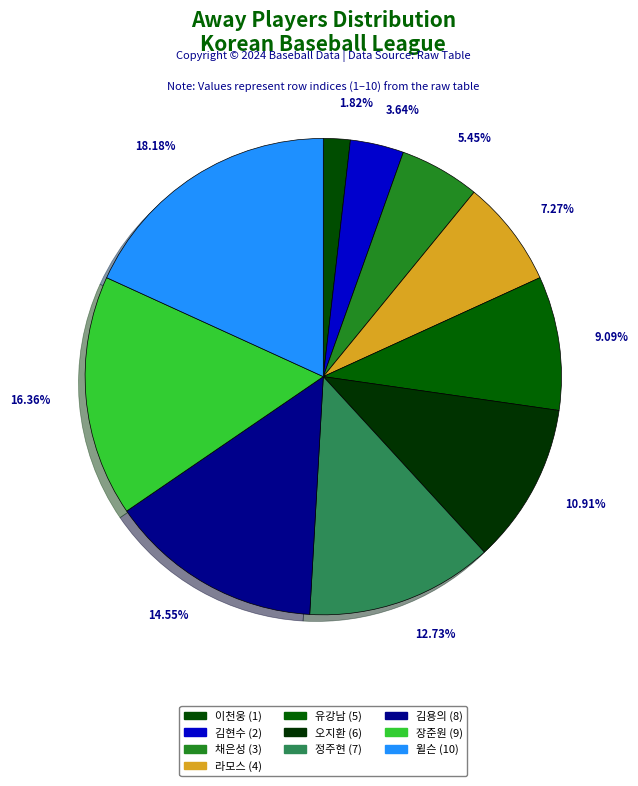

Rank the categories by value from highest to lowest.

윌슨, 장준원, 김용의, 정주현, 오지환, 유강남, 라모스, 채은성, 김현수, 이천웅